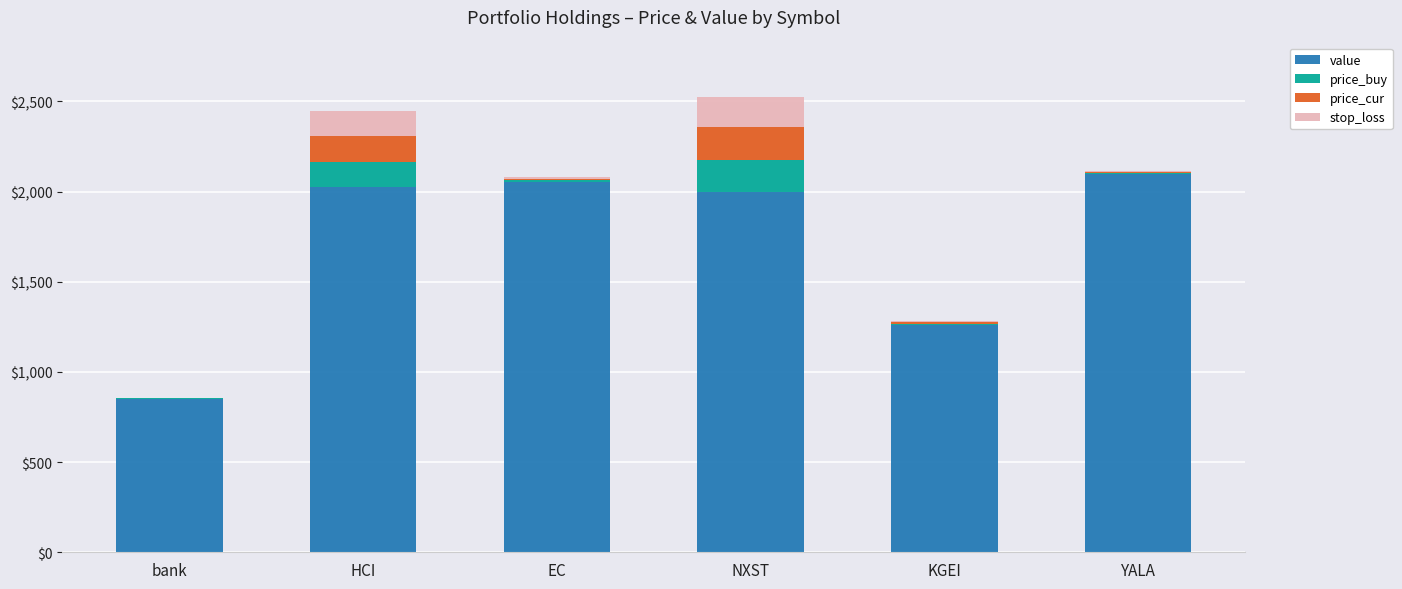

Are the bars grouped side by side (vs. stacked)?

No